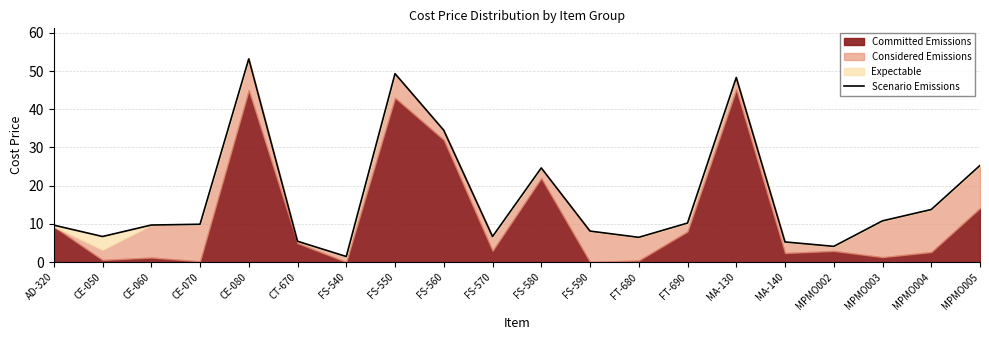

Reading left to right, extract all data points from this chart.

AD-320=9.7	CE-050=6.7	CE-060=9.7	CE-070=9.9	CE-080=53.2	CT-670=5.5	FS-540=1.5	FS-550=49.3	FS-560=34.5	FS-570=6.7	FS-580=24.6	FS-590=8.1	FT-680=6.5	FT-690=10.2	MA-130=48.3	MA-140=5.3	MPMO002=4.1	MPMO003=10.8	MPMO004=13.8	MPMO005=25.3